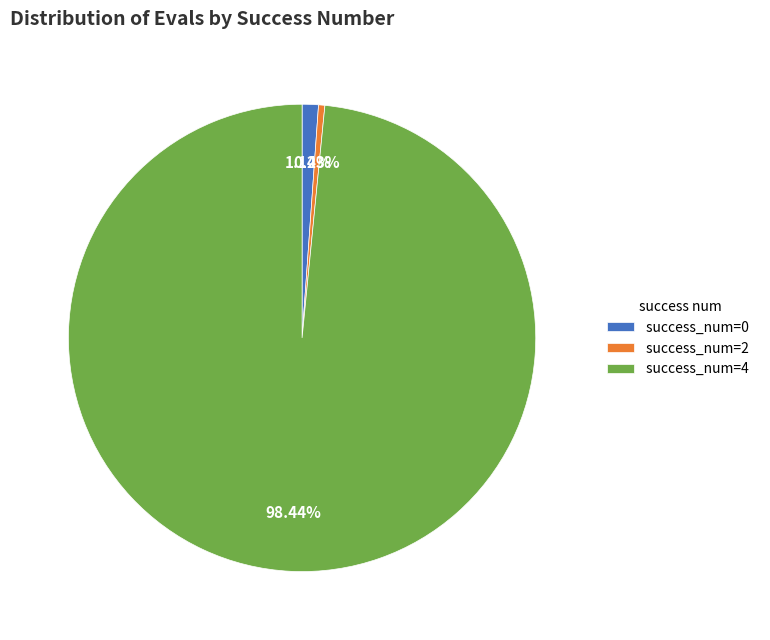

Is there a majority slice in this chart?

Yes